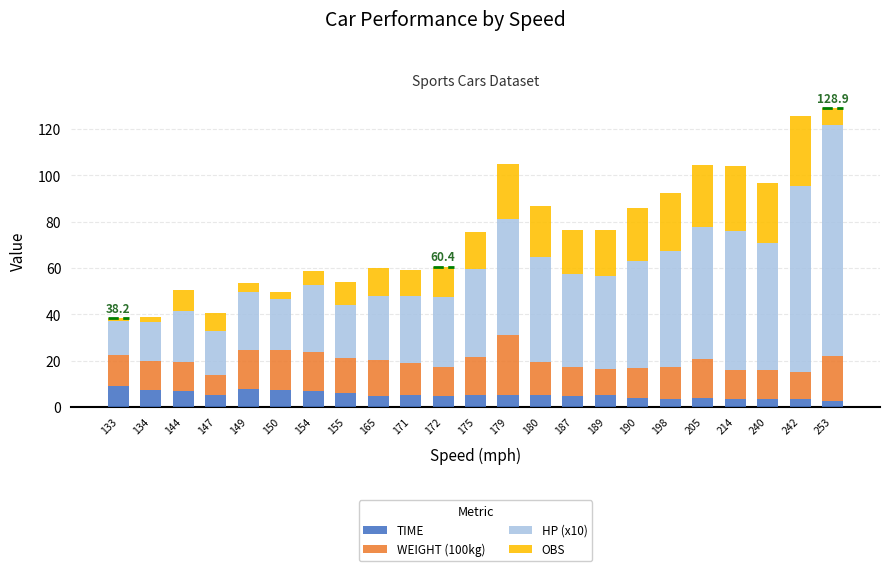

Where does the HP (x10) series first go above 38?

179